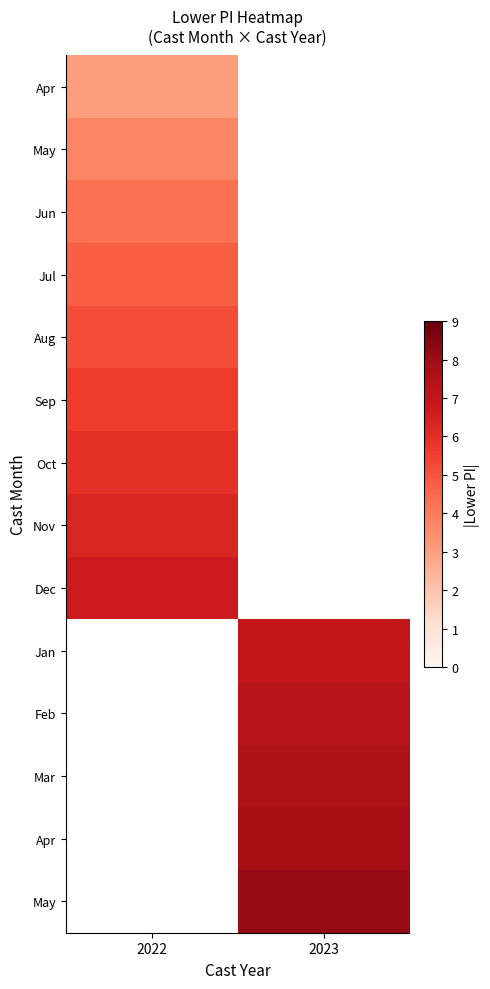

Which category has the lowest value across all series?

2022